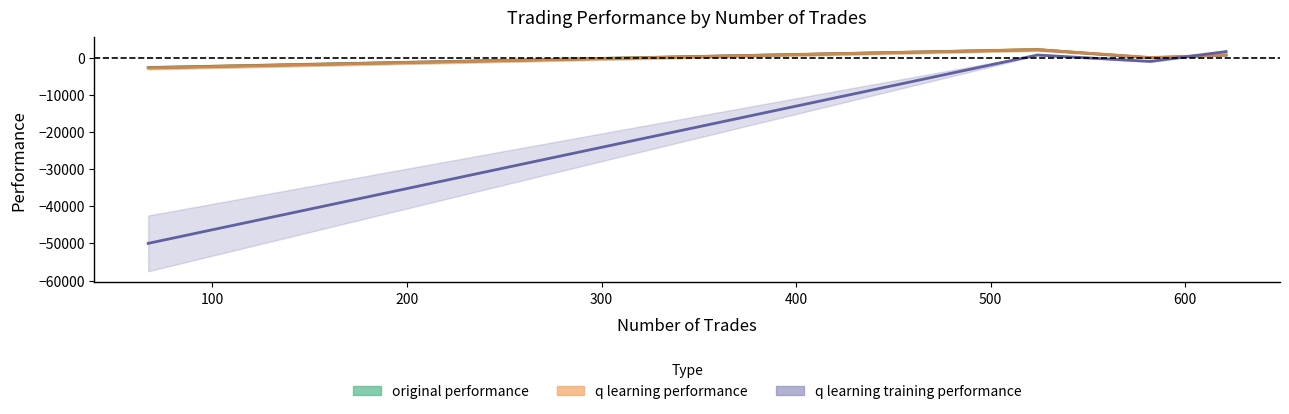

How many values in q learning performance are below zero?

1